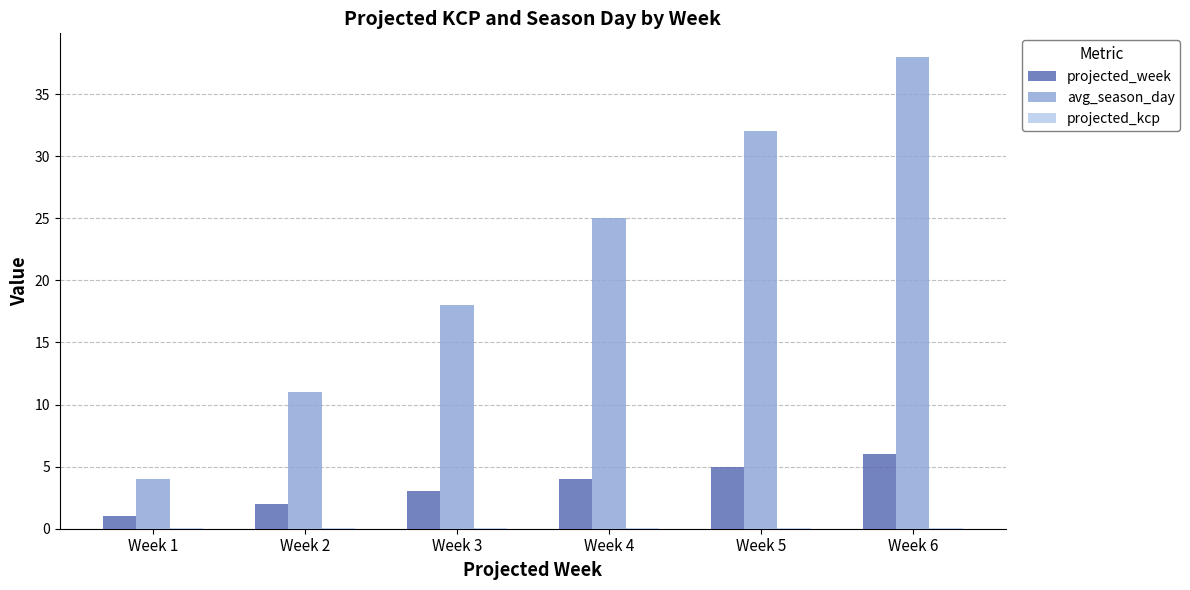

What is the greatest value displayed?

38.0